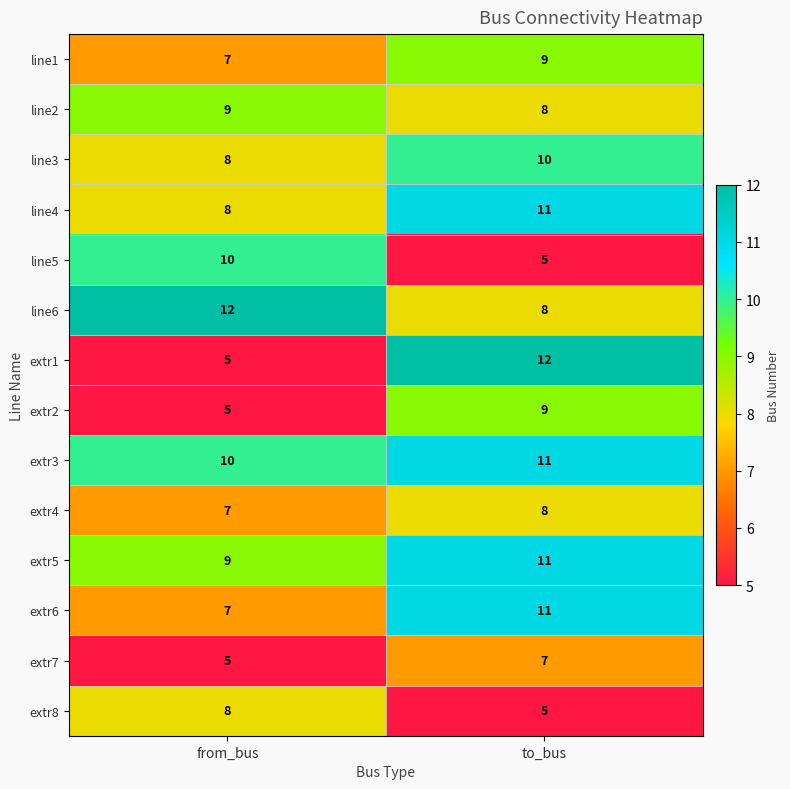

What is the minimum value shown in the chart?

5